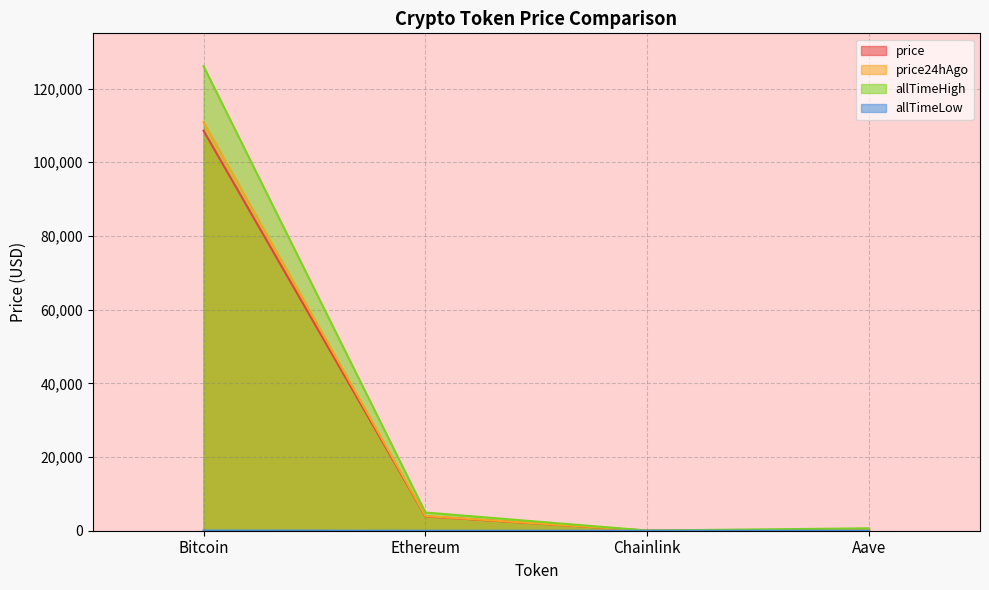

What is the label of the 4th point from the left?

Aave